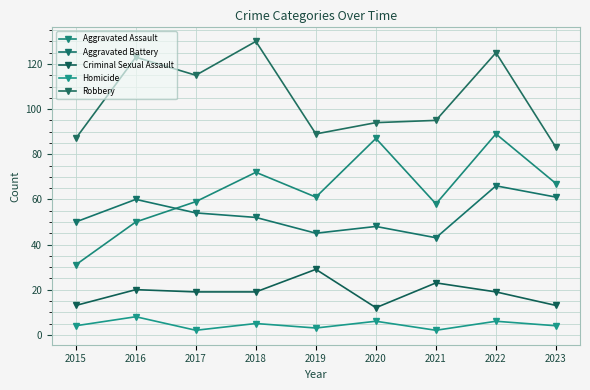

How many categories are shown in the chart?

9